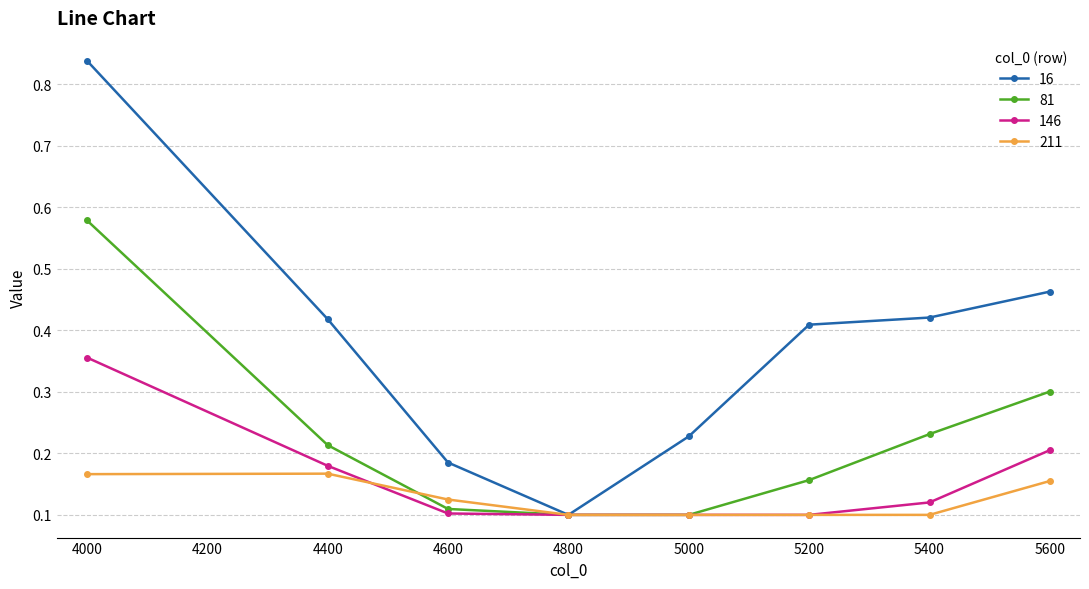

Between 4000 and 5600, which series saw the biggest shift?

16